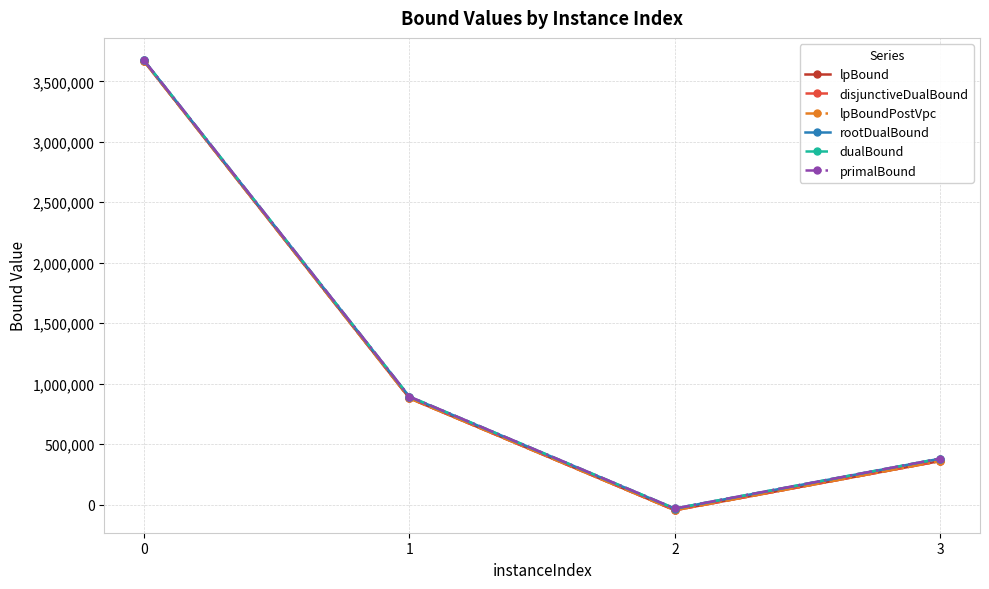

At which category does the chart reach its minimum across all series?

2